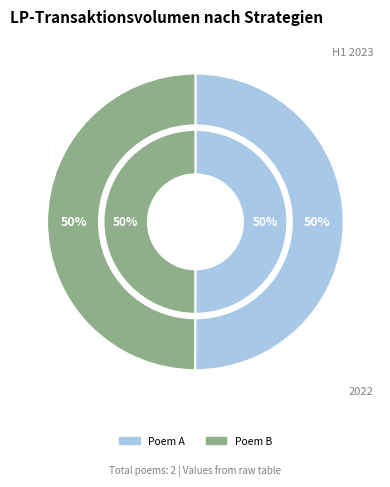

How many segments does this pie chart have?

2